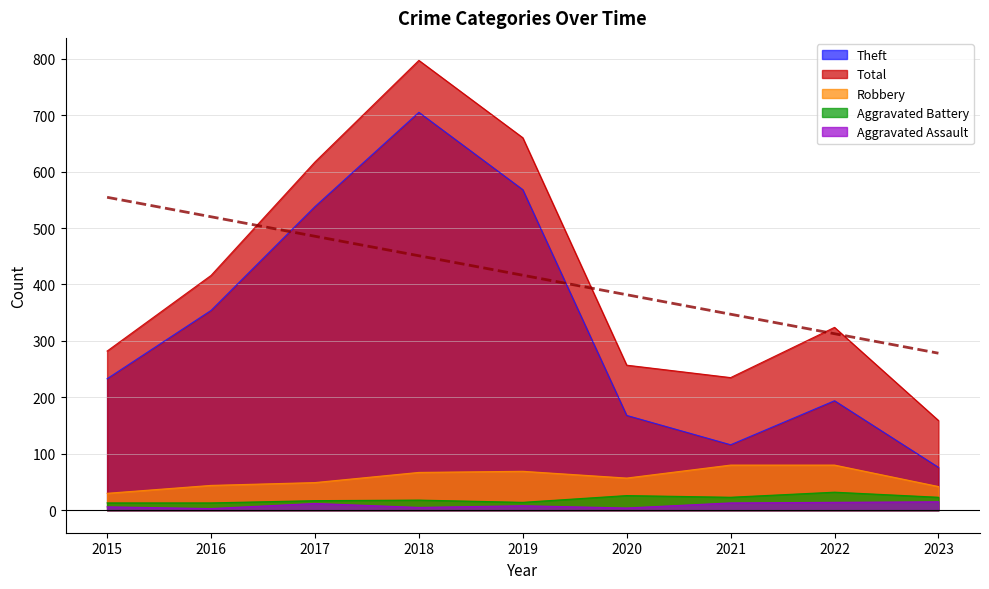

Reading left to right, extract all data points from this chart.

Theft: 2015=233	2016=354	2017=538	2018=705	2019=568	2020=168	2021=116	2022=194	2023=76
Total: 2015=282	2016=416	2017=617	2018=797	2019=660	2020=257	2021=235	2022=324	2023=159
Robbery: 2015=30	2016=44	2017=49	2018=67	2019=69	2020=57	2021=80	2022=80	2023=42
Aggravated Battery: 2015=13	2016=13	2017=17	2018=18	2019=14	2020=26	2021=23	2022=32	2023=23
Aggravated Assault: 2015=6	2016=3	2017=12	2018=5	2019=8	2020=4	2021=13	2022=14	2023=15